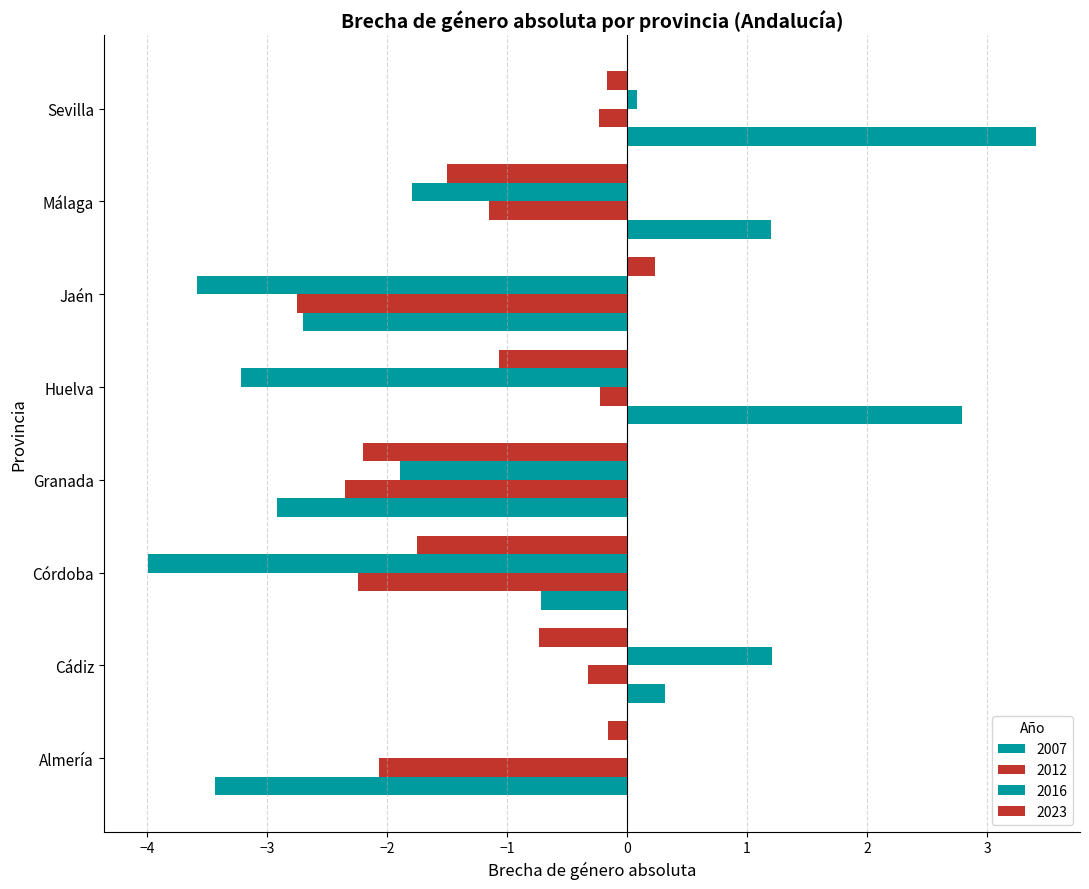

What is the maximum value for 2012?

-0.2